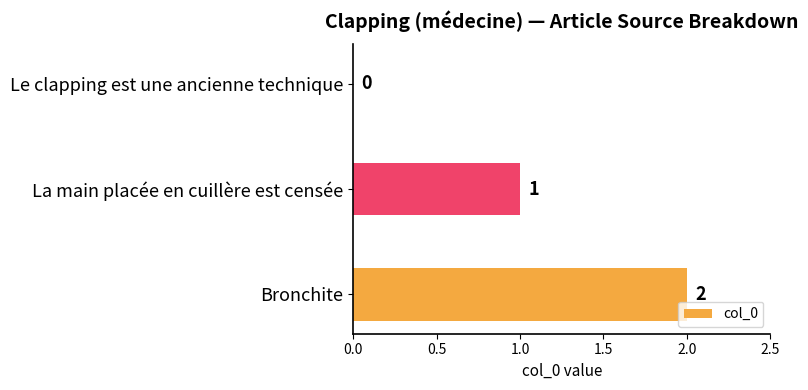

At which label is the value closest to 1?

La main placée en cuillère est censée